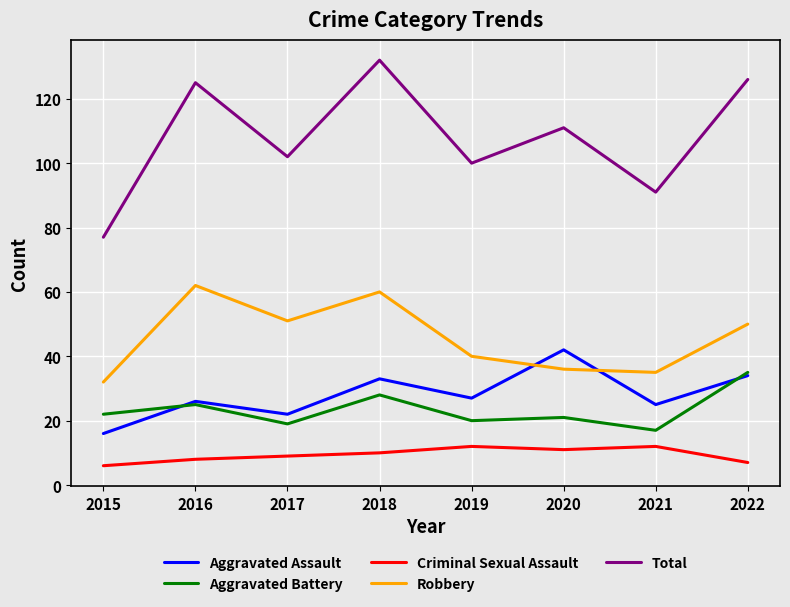

What is the difference between the second highest and minimum values in the Robbery series?

28